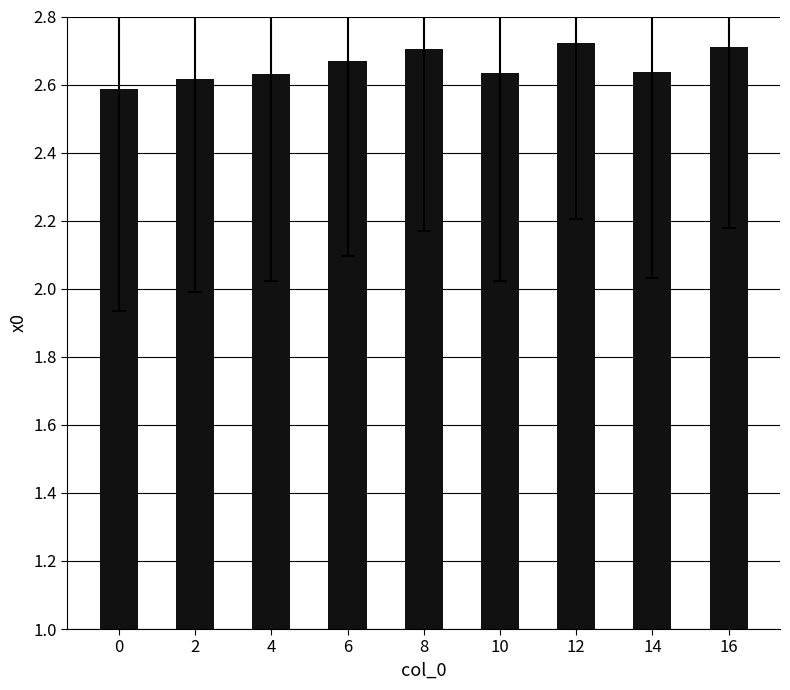

How many categories are shown in the chart?

9